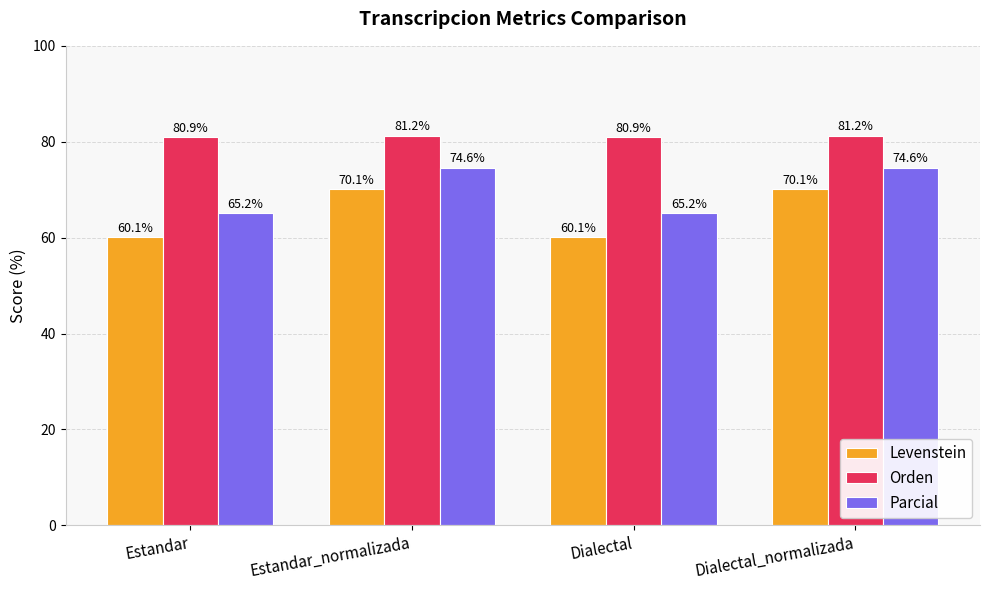

Is it true that Levenstein equals 25.6 at Dialectal?

False